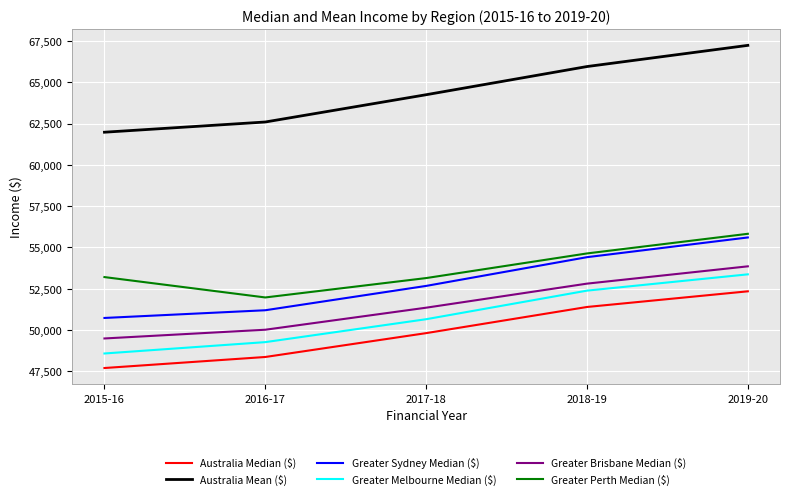

Rank the series at 2015-16 from highest to lowest value.

Australia Mean ($), Greater Perth Median ($), Greater Sydney Median ($), Greater Brisbane Median ($), Greater Melbourne Median ($), Australia Median ($)